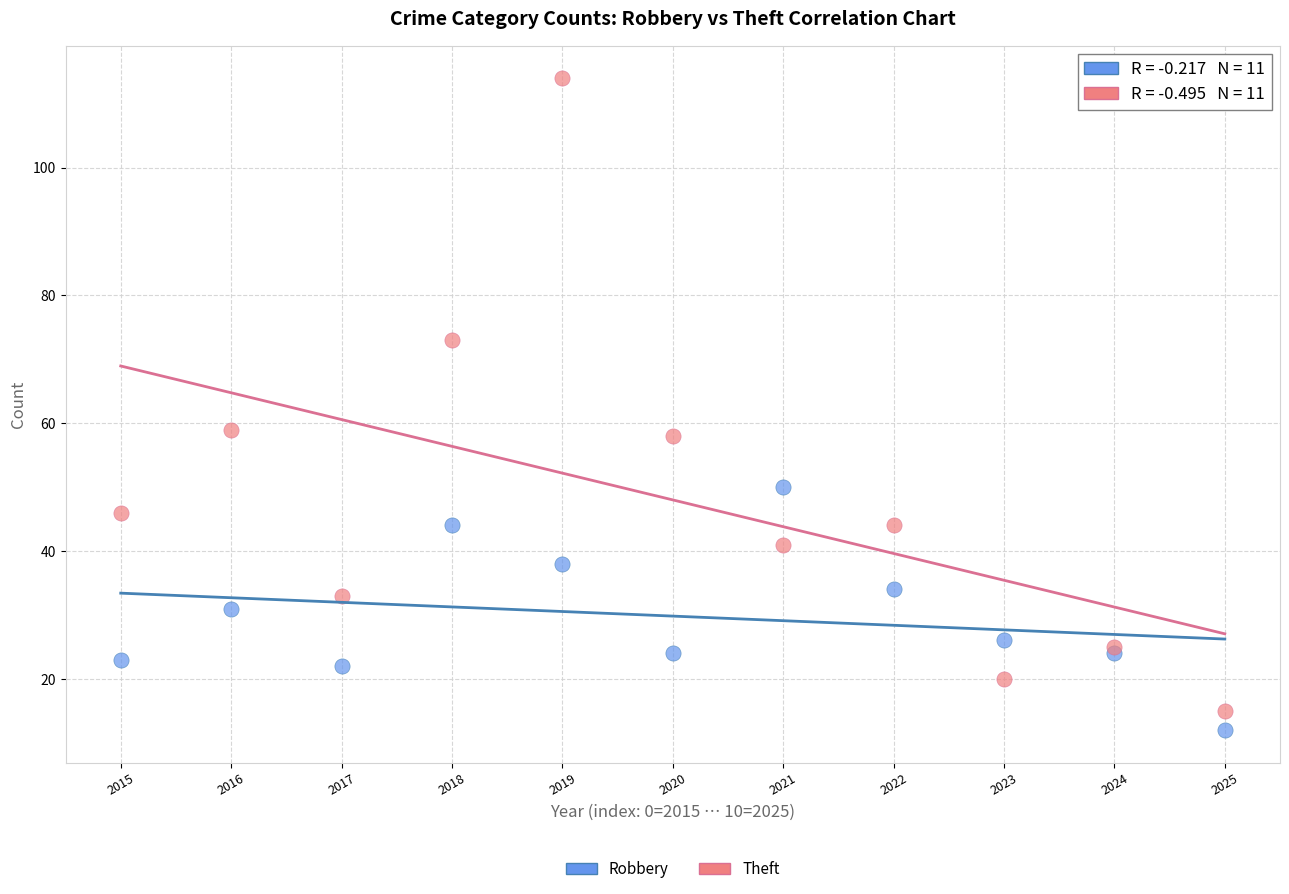

Which series reaches the maximum Y coordinate?

Theft